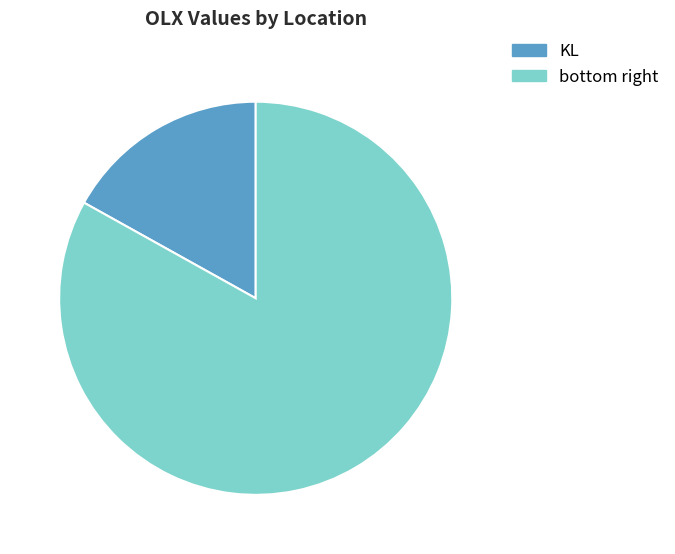

Rank the categories by value from highest to lowest.

bottom right, KL